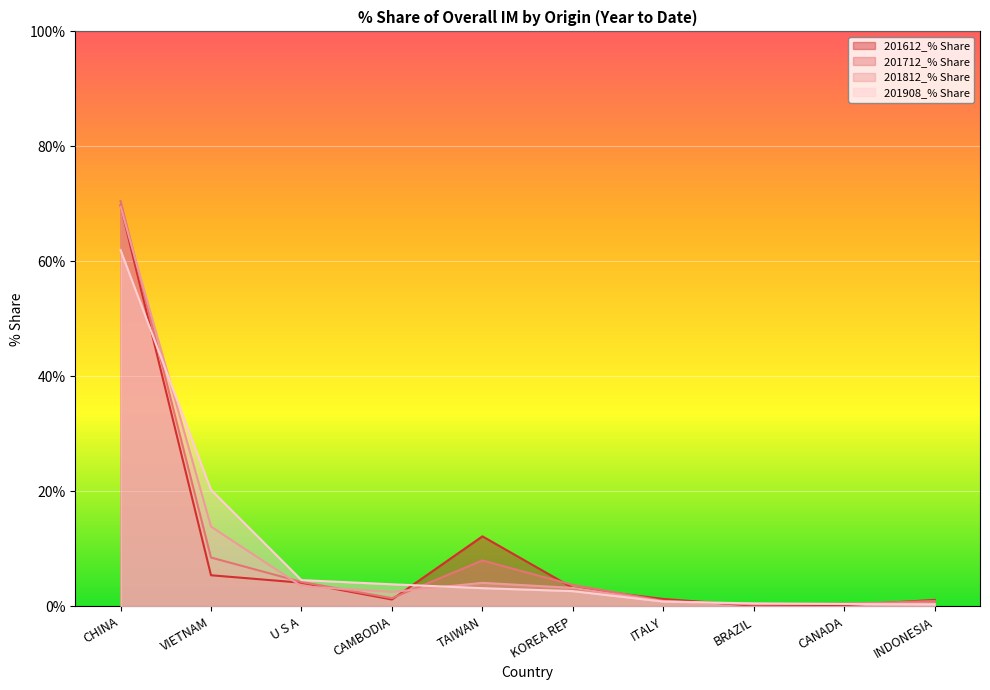

How many lines are shown in the chart?

4